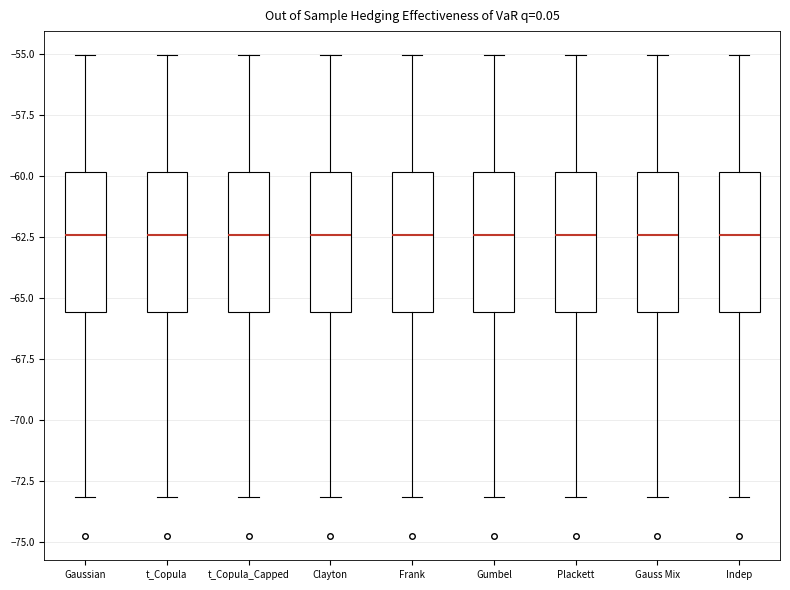

Where is the upper edge of the box for Frank on the y-axis? The values are not printed on the chart, so give them approximately, as read against the axis.

-60.0